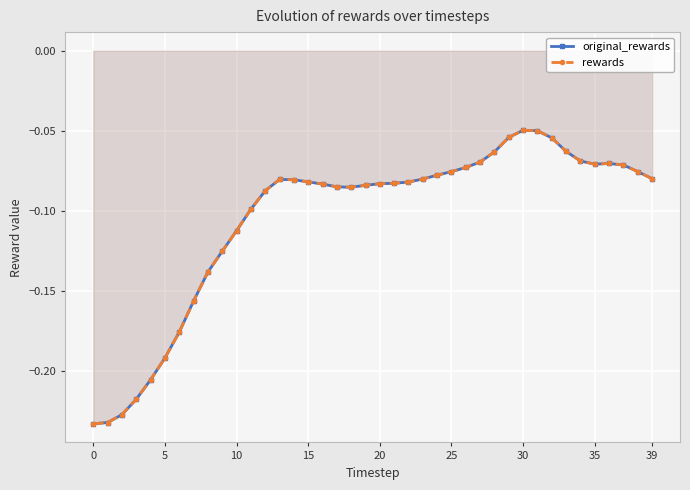

Is it true that original_rewards equals -0.0 at 30?

True